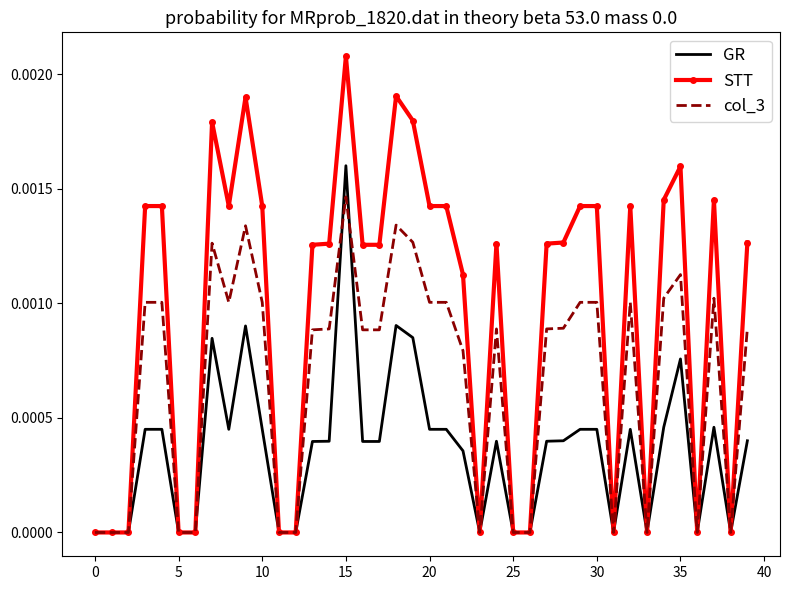

Which series has the largest range (max minus min)?

STT